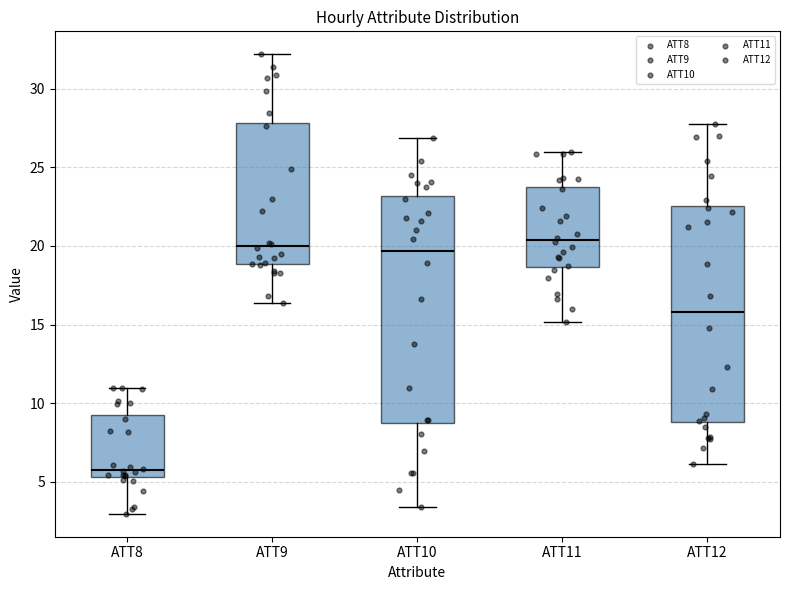

Reading left to right, read every box against the y-axis: the position of its median line, the range the box covers, and the ends of its whiskers. The values are not printed on the chart, so give them approximately, as read against the axis.

ATT8: median 5.5 (just above the box's lower edge), box 5.5 to 9.5, whiskers 3.0 to 11.0
ATT9: median 20.0, box 19.0 to 28.0, whiskers 16.5 to 32.0
ATT10: median 19.5, box 8.5 to 23.0, whiskers 3.5 to 27.0
ATT11: median 20.5, box 18.5 to 24.0, whiskers 15.0 to 26.0
ATT12: median 16.0, box 9.0 to 22.5, whiskers 6.0 to 27.5